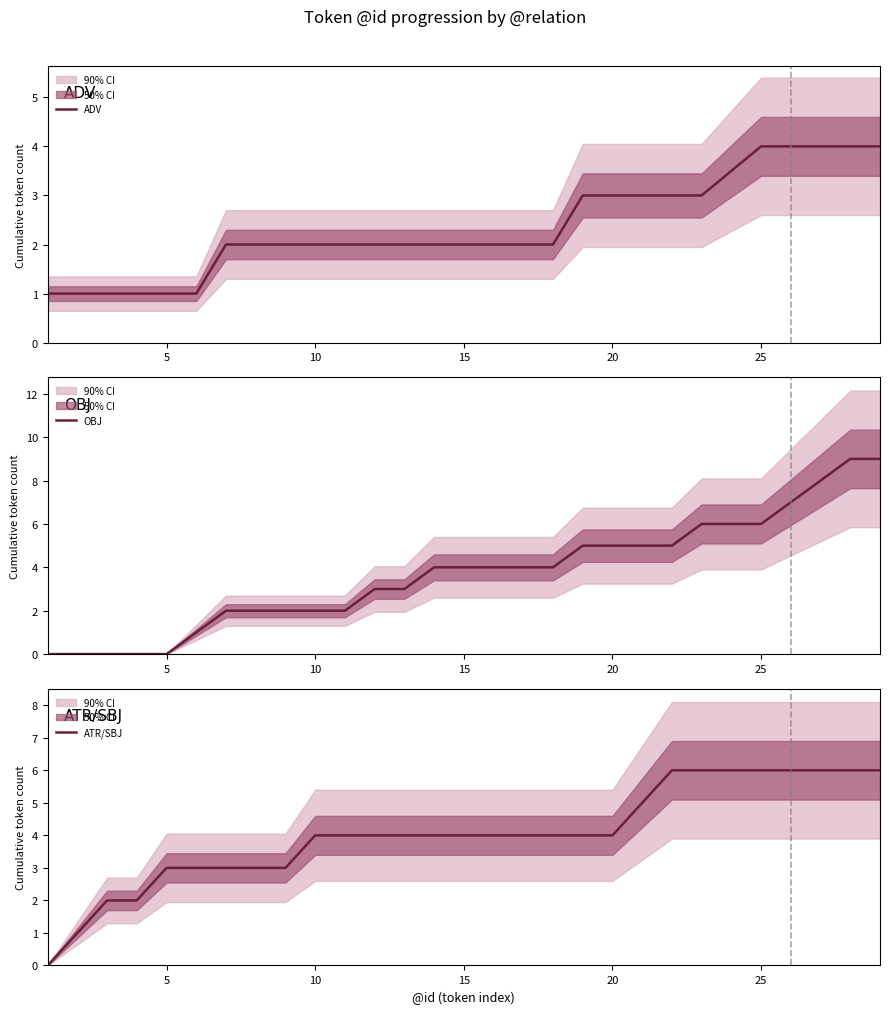

Does the chart have visible grid lines?

No